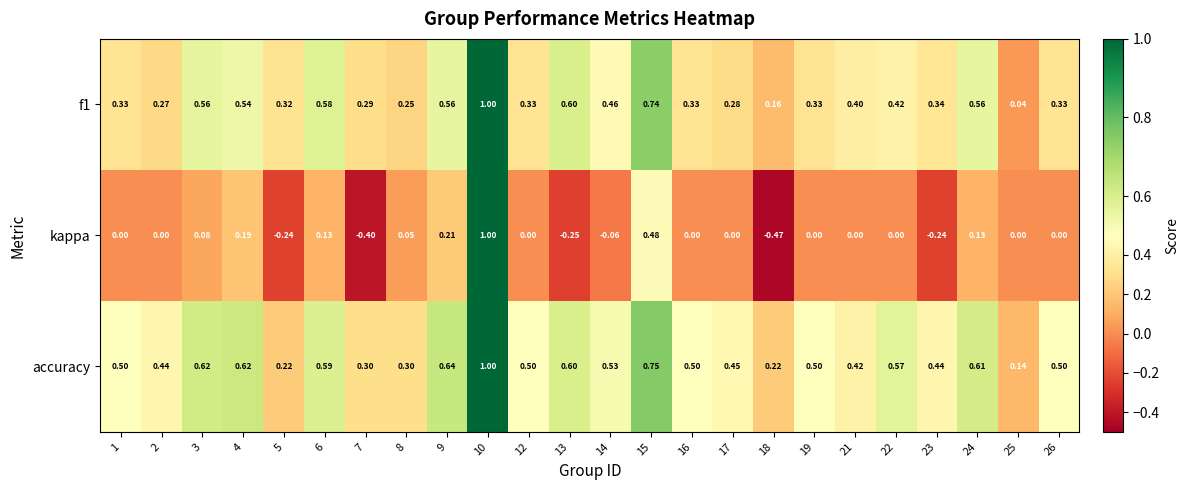

Which series has the largest total across all categories?

accuracy